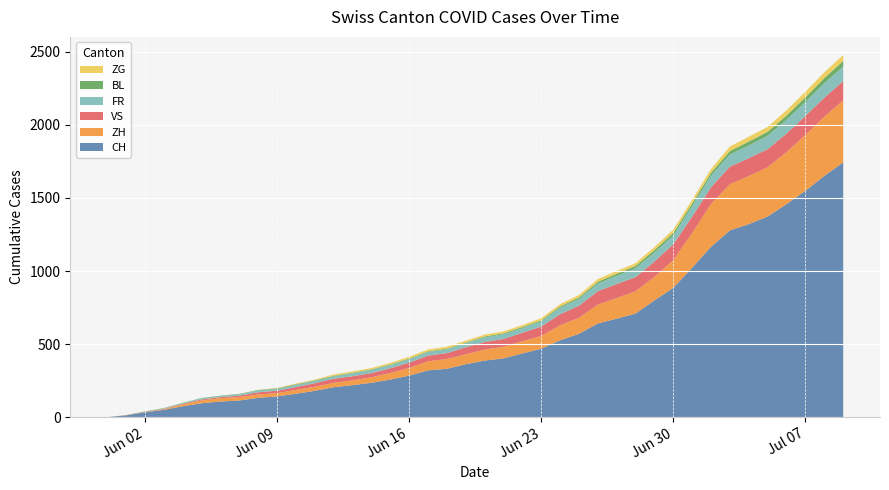

Reading left to right, what are all the values shown in this chart?

CH: 2020-05-31=0	2020-06-01=12	2020-06-02=33	2020-06-03=50	2020-06-04=74	2020-06-05=95	2020-06-06=107	2020-06-07=114	2020-06-08=132	2020-06-09=142	2020-06-10=160	2020-06-11=180	2020-06-12=205	2020-06-13=219	2020-06-14=235	2020-06-15=257	2020-06-16=284	2020-06-17=320	2020-06-18=331	2020-06-19=362	2020-06-20=387	2020-06-21=402	2020-06-22=436	2020-06-23=468	2020-06-24=526	2020-06-25=570	2020-06-26=641	2020-06-27=674	2020-06-28=709	2020-06-29=799	2020-06-30=885	2020-07-01=1023	2020-07-02=1166	2020-07-03=1278	2020-07-04=1321	2020-07-05=1373	2020-07-06=1458	2020-07-07=1549	2020-07-08=1651	2020-07-09=1743
ZH: 2020-05-31=0	2020-06-01=0	2020-06-02=2	2020-06-03=5	2020-06-04=13	2020-06-05=19	2020-06-06=23	2020-06-07=23	2020-06-08=23	2020-06-09=23	2020-06-10=26	2020-06-11=28	2020-06-12=30	2020-06-13=33	2020-06-14=38	2020-06-15=45	2020-06-16=52	2020-06-17=62	2020-06-18=67	2020-06-19=68	2020-06-20=75	2020-06-21=80	2020-06-22=83	2020-06-23=87	2020-06-24=103	2020-06-25=110	2020-06-26=129	2020-06-27=141	2020-06-28=152	2020-06-29=161	2020-06-30=189	2020-07-01=237	2020-07-02=293	2020-07-03=316	2020-07-04=329	2020-07-05=337	2020-07-06=356	2020-07-07=382	2020-07-08=405	2020-07-09=424
VS: 2020-05-31=0	2020-06-01=1	2020-06-02=2	2020-06-03=2	2020-06-04=4	2020-06-05=7	2020-06-06=7	2020-06-07=10	2020-06-08=15	2020-06-09=16	2020-06-10=20	2020-06-11=24	2020-06-12=28	2020-06-13=28	2020-06-14=28	2020-06-15=32	2020-06-16=37	2020-06-17=39	2020-06-18=40	2020-06-19=48	2020-06-20=52	2020-06-21=53	2020-06-22=58	2020-06-23=65	2020-06-24=75	2020-06-25=82	2020-06-26=92	2020-06-27=96	2020-06-28=97	2020-06-29=105	2020-06-30=109	2020-07-01=112	2020-07-02=115	2020-07-03=120	2020-07-04=122	2020-07-05=124	2020-07-06=127	2020-07-07=130	2020-07-08=130	2020-07-09=132
FR: 2020-05-31=0	2020-06-01=0	2020-06-02=2	2020-06-03=3	2020-06-04=5	2020-06-05=7	2020-06-06=7	2020-06-07=9	2020-06-08=13	2020-06-09=13	2020-06-10=15	2020-06-11=16	2020-06-12=16	2020-06-13=20	2020-06-14=22	2020-06-15=22	2020-06-16=23	2020-06-17=24	2020-06-18=26	2020-06-19=27	2020-06-20=32	2020-06-21=32	2020-06-22=32	2020-06-23=36	2020-06-24=44	2020-06-25=47	2020-06-26=52	2020-06-27=56	2020-06-28=61	2020-06-29=61	2020-06-30=61	2020-07-01=72	2020-07-02=79	2020-07-03=84	2020-07-04=87	2020-07-05=92	2020-07-06=94	2020-07-07=96	2020-07-08=99	2020-07-09=100
BL: 2020-05-31=0	2020-06-01=1	2020-06-02=1	2020-06-03=2	2020-06-04=2	2020-06-05=3	2020-06-06=3	2020-06-07=3	2020-06-08=3	2020-06-09=3	2020-06-10=4	2020-06-11=4	2020-06-12=4	2020-06-13=4	2020-06-14=4	2020-06-15=4	2020-06-16=5	2020-06-17=5	2020-06-18=5	2020-06-19=5	2020-06-20=6	2020-06-21=7	2020-06-22=7	2020-06-23=7	2020-06-24=9	2020-06-25=10	2020-06-26=12	2020-06-27=14	2020-06-28=16	2020-06-29=17	2020-06-30=17	2020-07-01=18	2020-07-02=19	2020-07-03=23	2020-07-04=27	2020-07-05=27	2020-07-06=29	2020-07-07=32	2020-07-08=35	2020-07-09=38
ZG: 2020-05-31=0	2020-06-01=0	2020-06-02=0	2020-06-03=0	2020-06-04=0	2020-06-05=0	2020-06-06=0	2020-06-07=0	2020-06-08=1	2020-06-09=3	2020-06-10=5	2020-06-11=5	2020-06-12=9	2020-06-13=9	2020-06-14=9	2020-06-15=11	2020-06-16=12	2020-06-17=13	2020-06-18=13	2020-06-19=13	2020-06-20=13	2020-06-21=13	2020-06-22=14	2020-06-23=14	2020-06-24=16	2020-06-25=17	2020-06-26=19	2020-06-27=19	2020-06-28=19	2020-06-29=21	2020-06-30=23	2020-07-01=25	2020-07-02=27	2020-07-03=31	2020-07-04=33	2020-07-05=33	2020-07-06=36	2020-07-07=38	2020-07-08=39	2020-07-09=41